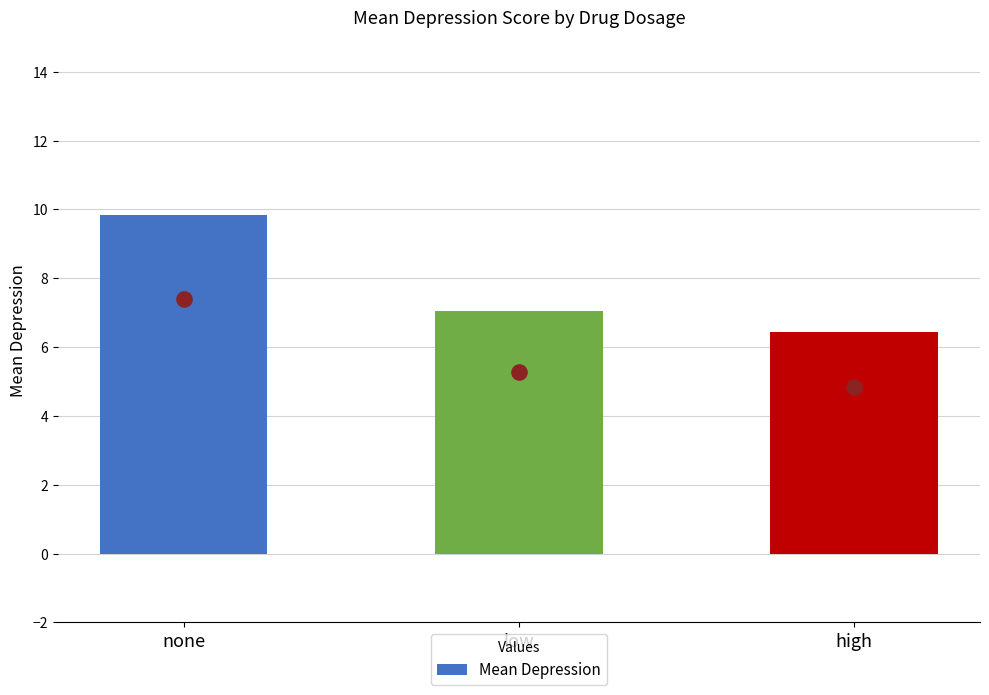

Between low and high, which is larger?

low